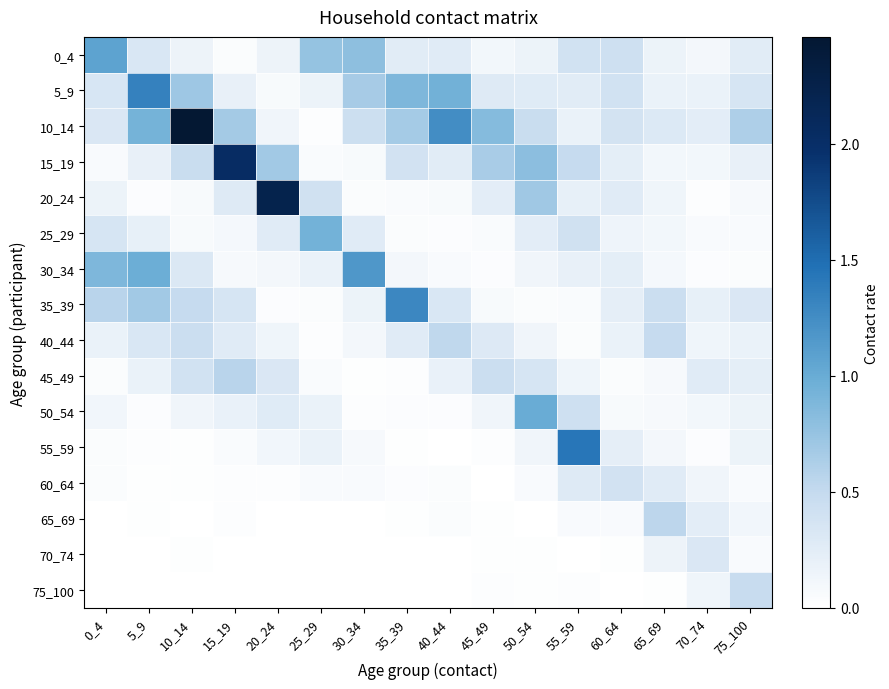

Which series has the largest total across all categories?

10_14